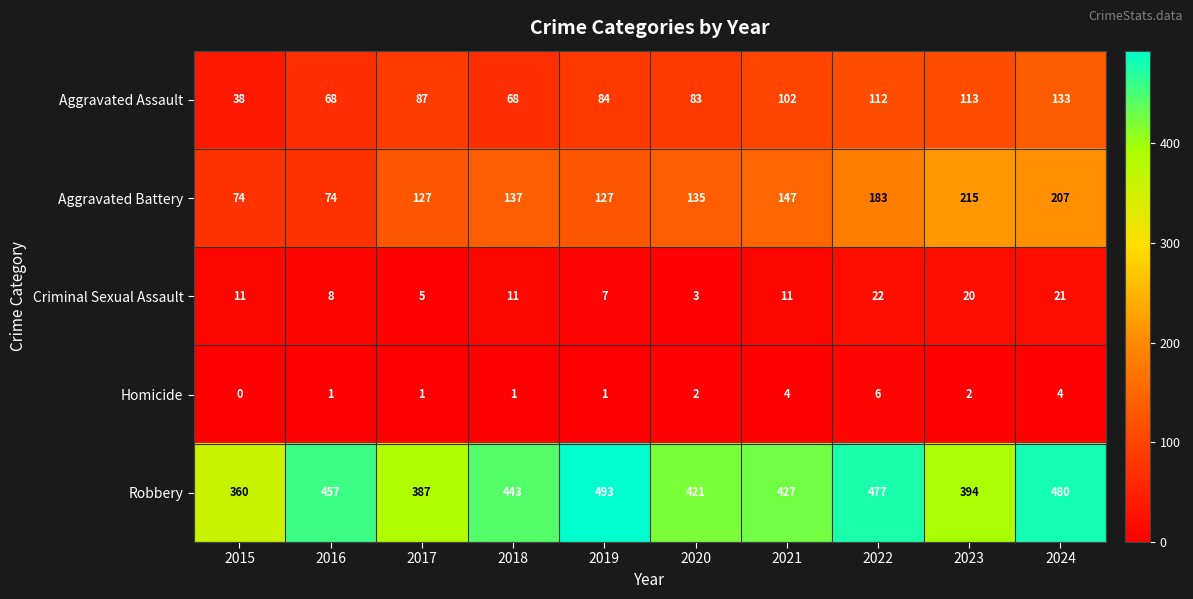

What is the difference between the second highest and second lowest values in the Homicide series?

3